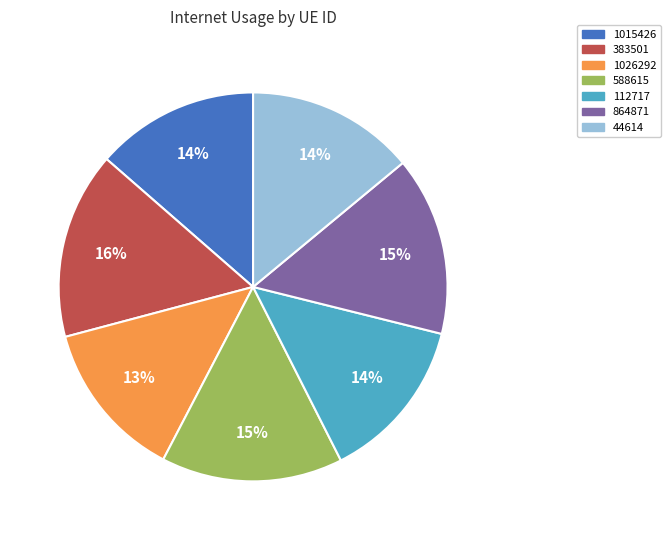

True or false: 864871 accounts for 8% of the total.

False